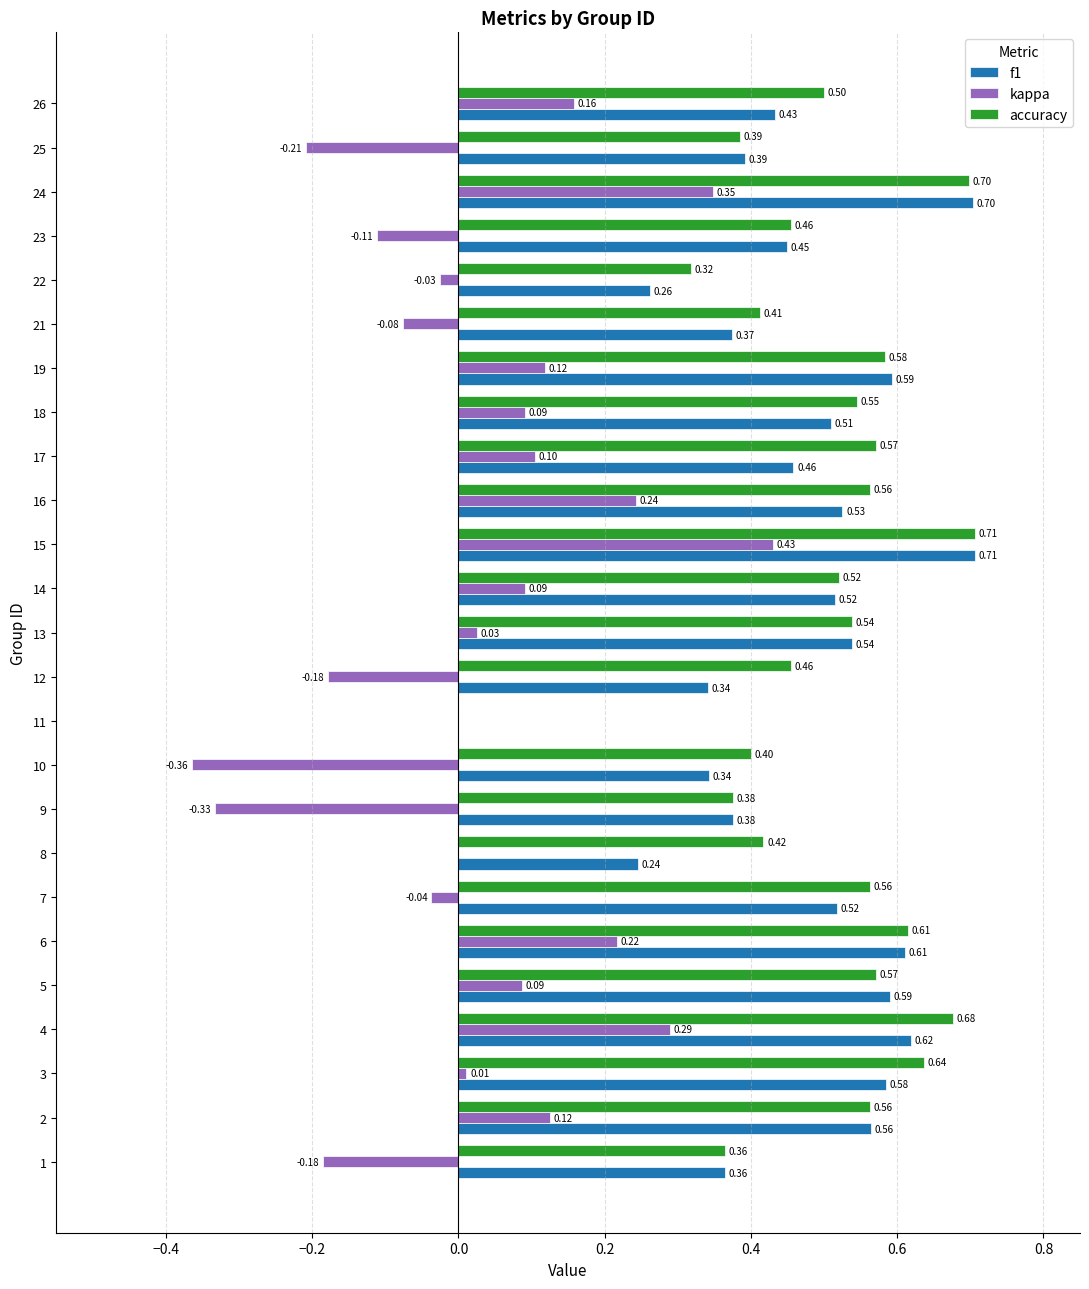

What is the maximum value for accuracy?

0.7